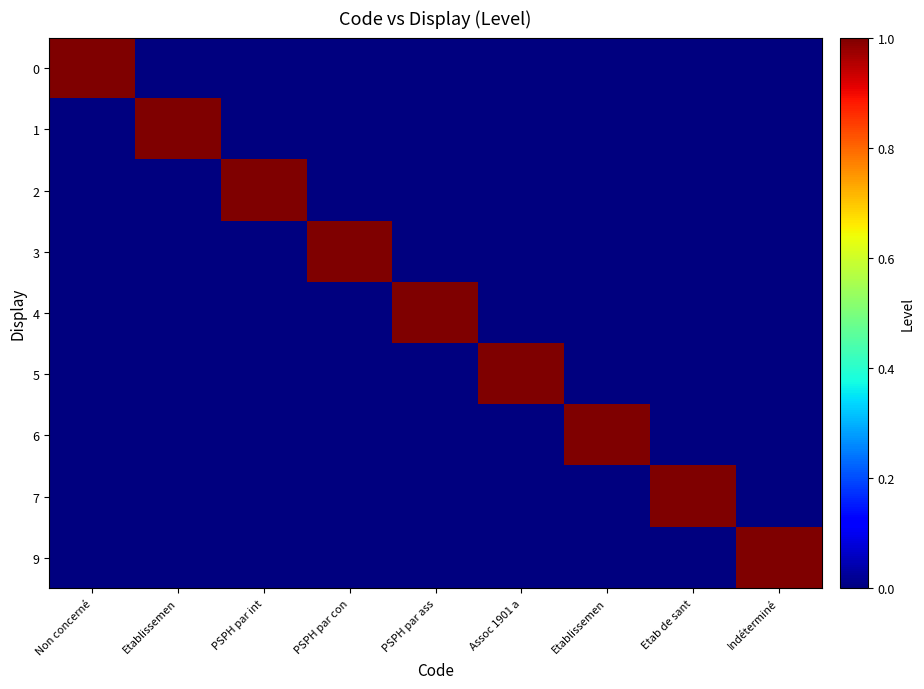

Which label corresponds to the largest value in the chart?

Non concerné